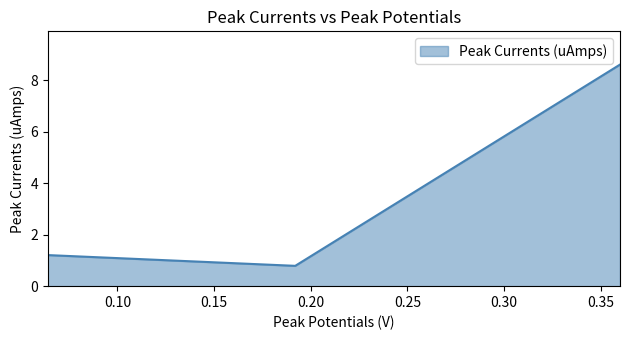

What is the difference between the second highest and minimum values?

0.4